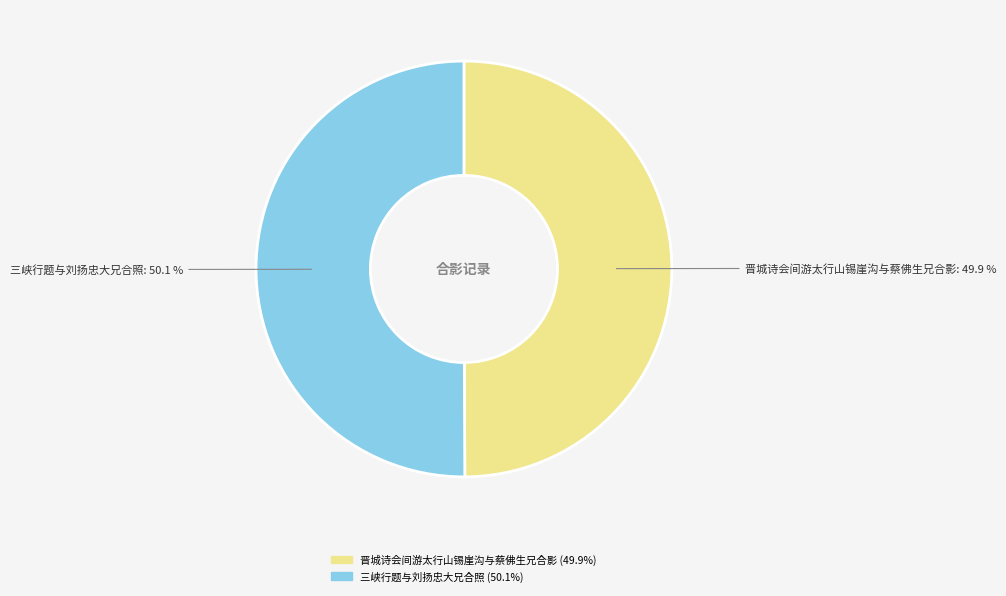

What percentage is NOT represented by 晋城诗会间游太行山锡崖沟与蔡佛生兄合影?

50.1%